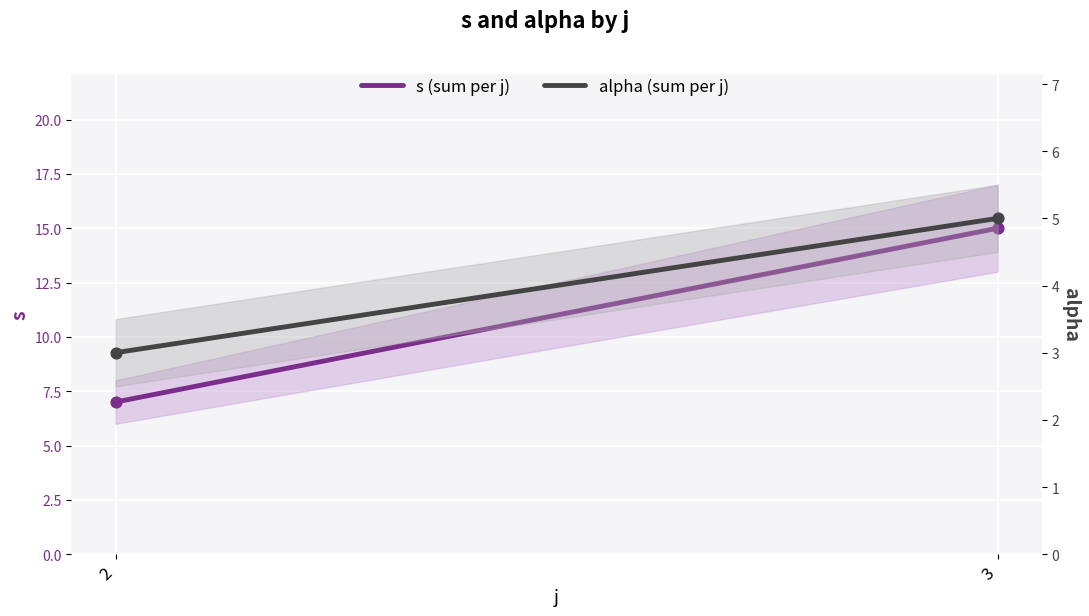

What is the total value across all series at 2?

10